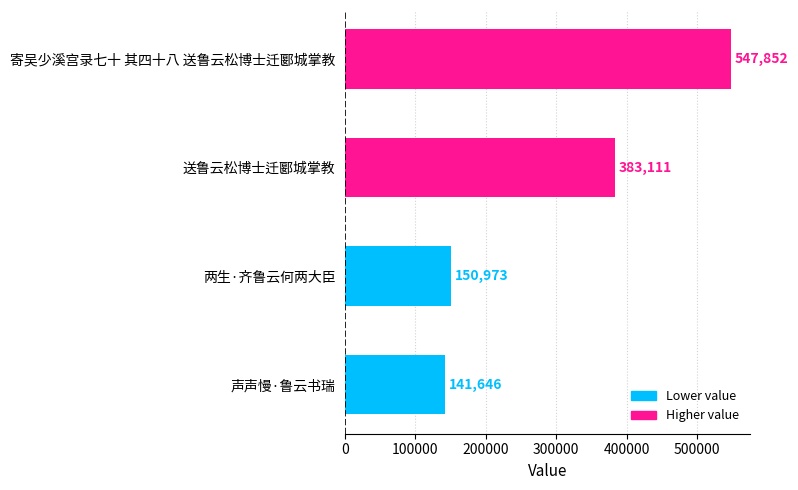

What is the minimum value shown in the chart?

141646